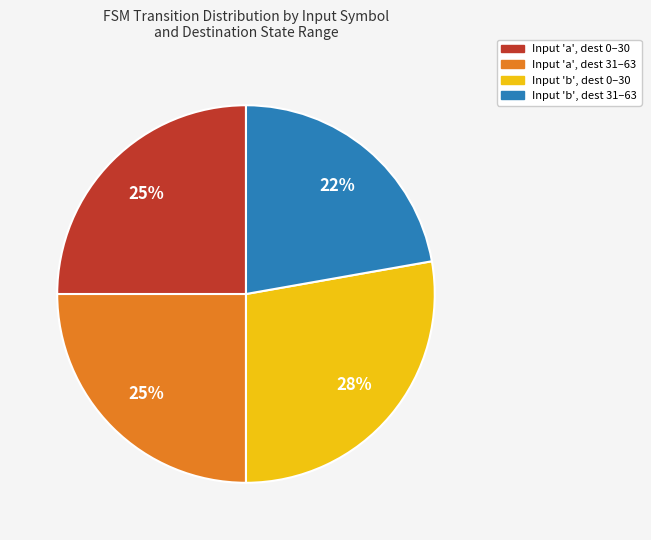

Is there any slice that represents more than half of the pie?

No